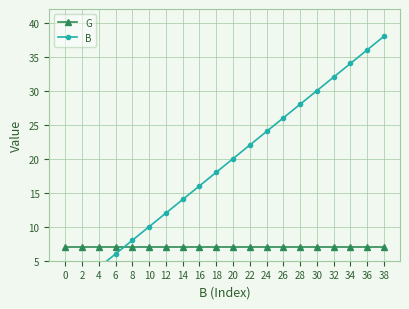

Which series has the largest total across all categories?

B